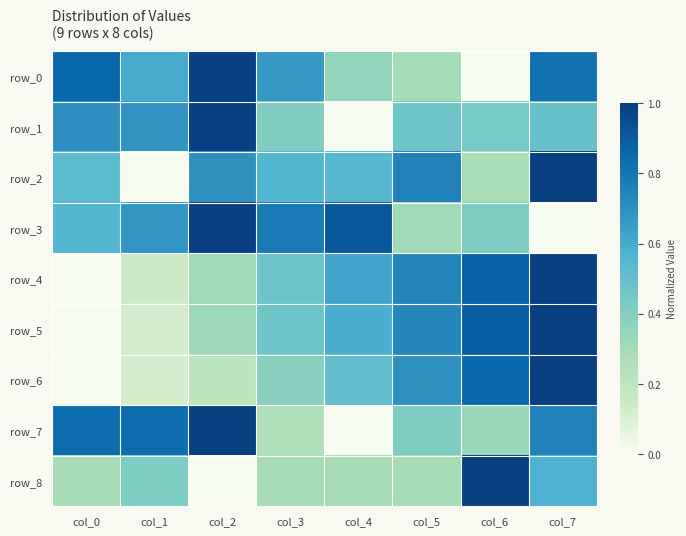

What is the sum of the row_8 values at col_0 and col_1?

0.7